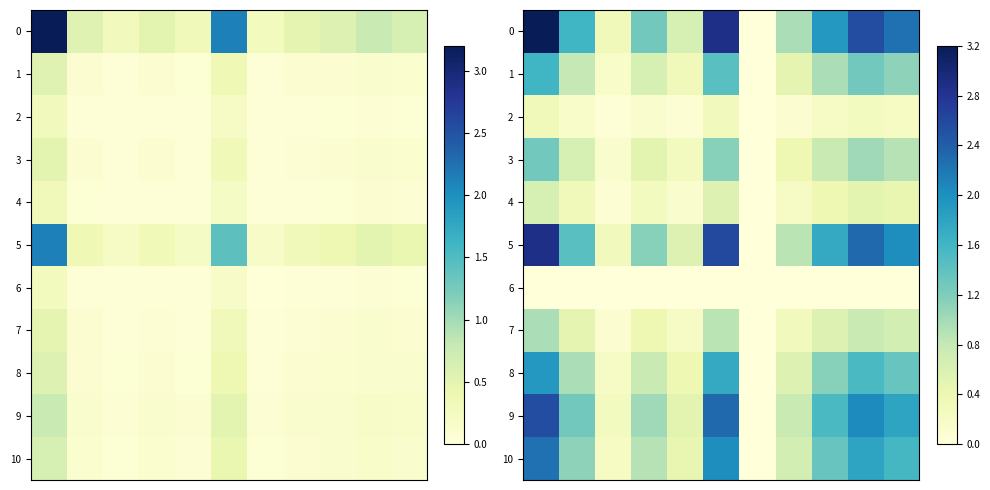

How many values in the 9 series are below 1?

4